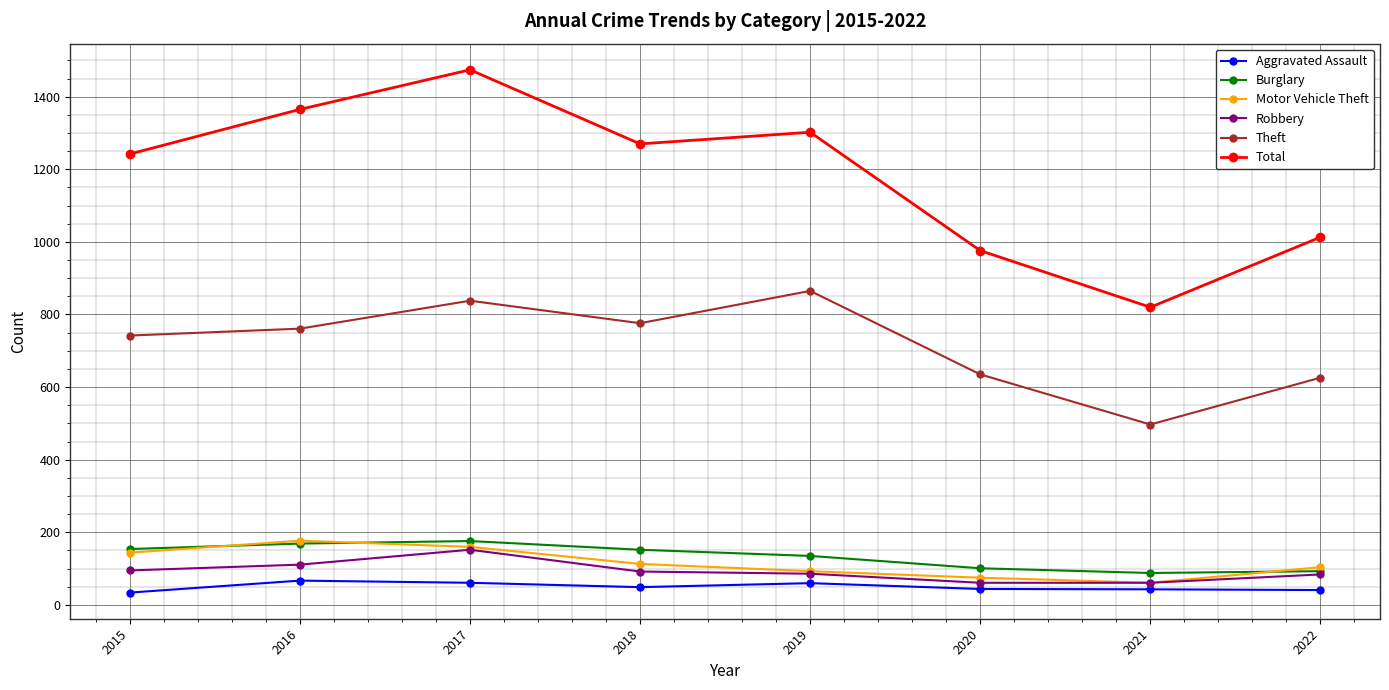

What is the difference between the second highest and second lowest values in the Motor Vehicle Theft series?

85